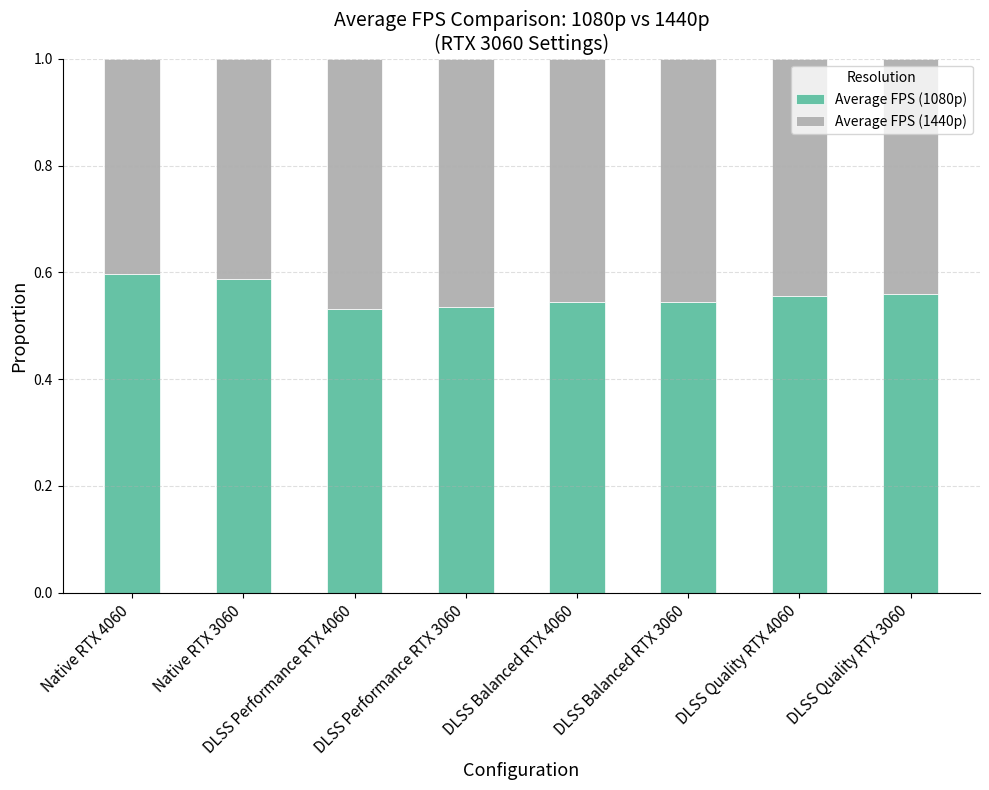

How many Average FPS (1080p) values are between 0 and 1?

8